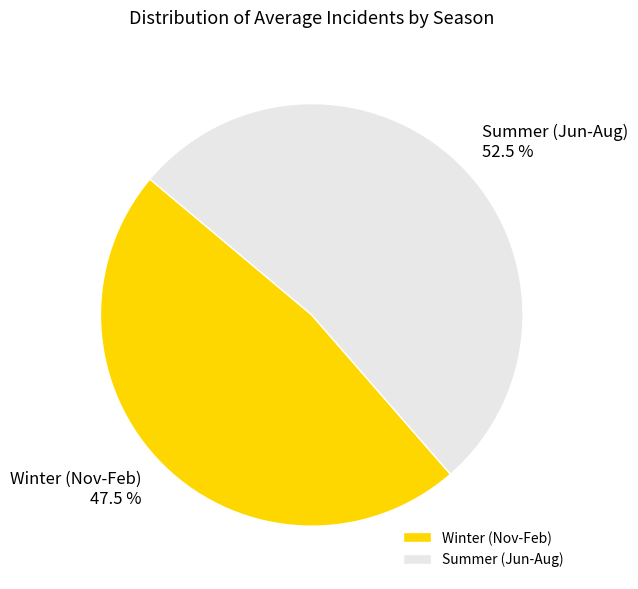

What is the ratio of the value at Winter (Nov-Feb) to the value at Summer (Jun-Aug)?

0.9